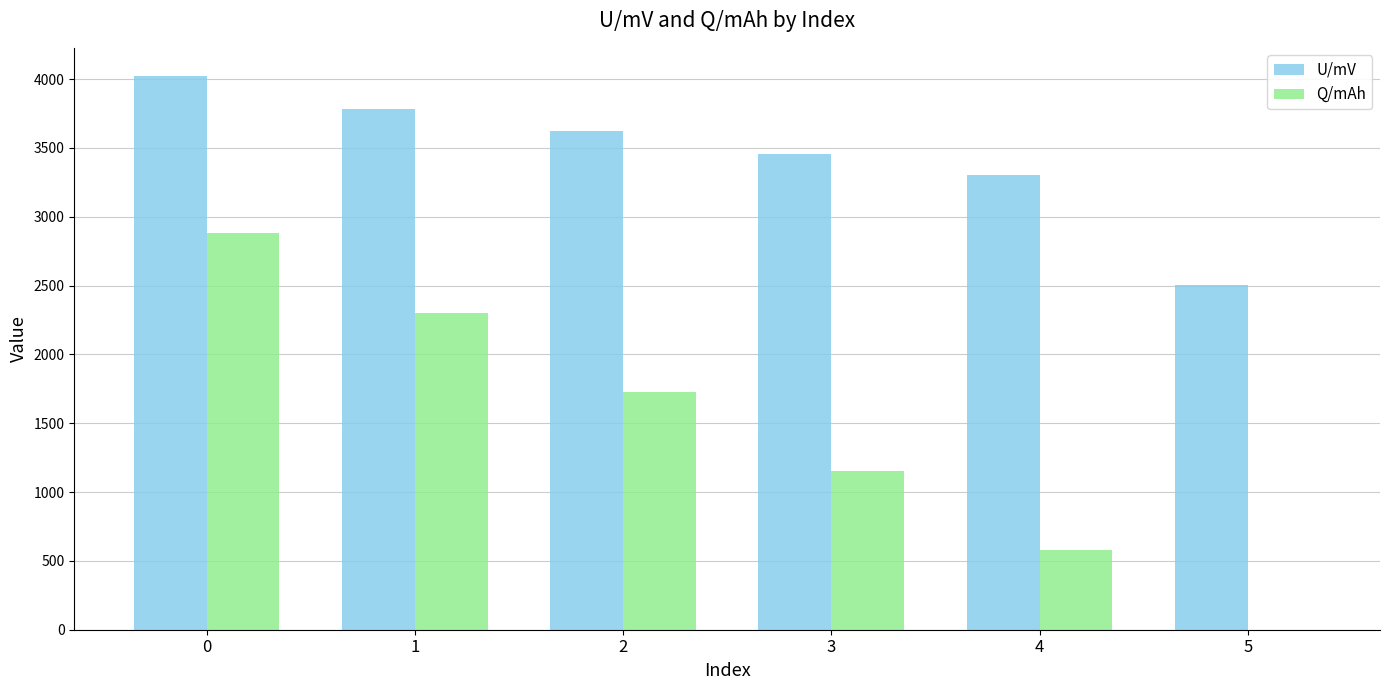

What is the sum of the Q/mAh values at 4 and 3?

1727.7